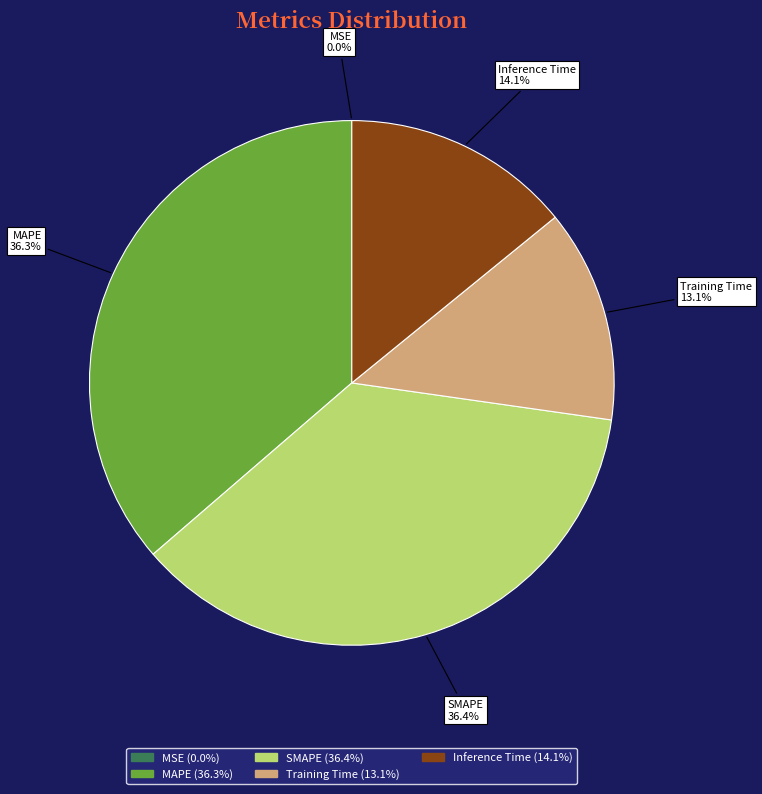

What portion of the pie excludes MAPE?

63.7%